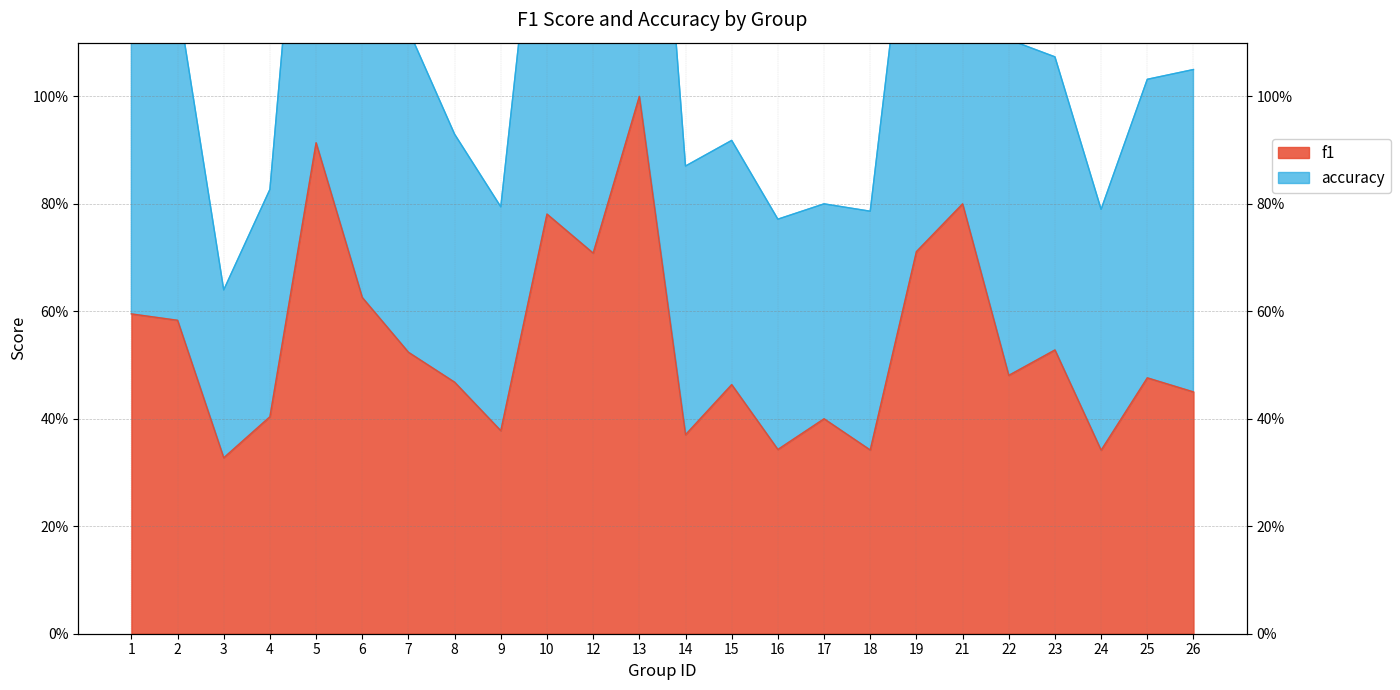

Rank the series by their maximum value, from highest to lowest.

accuracy, f1